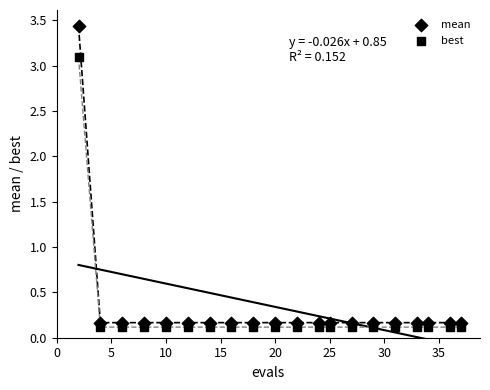

Count the number of points in this scatter plot.

40